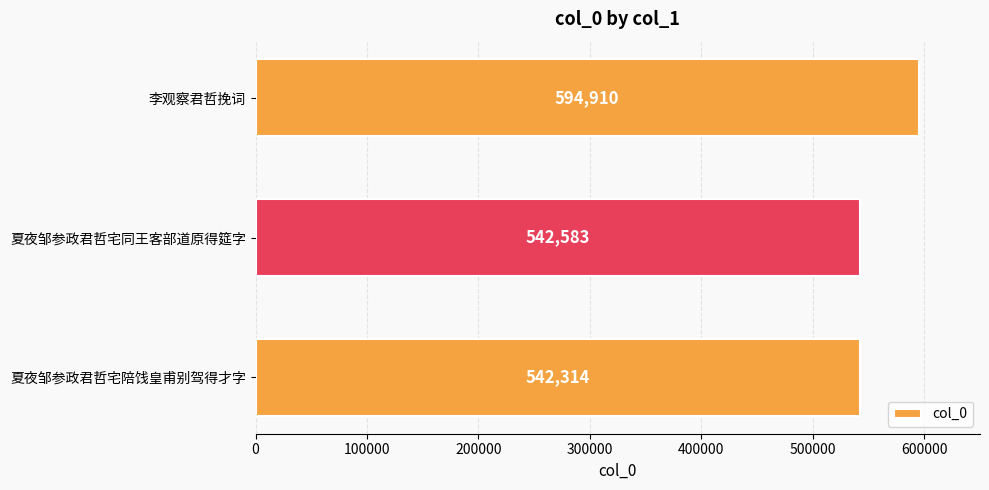

How many distinct data groups are displayed?

1